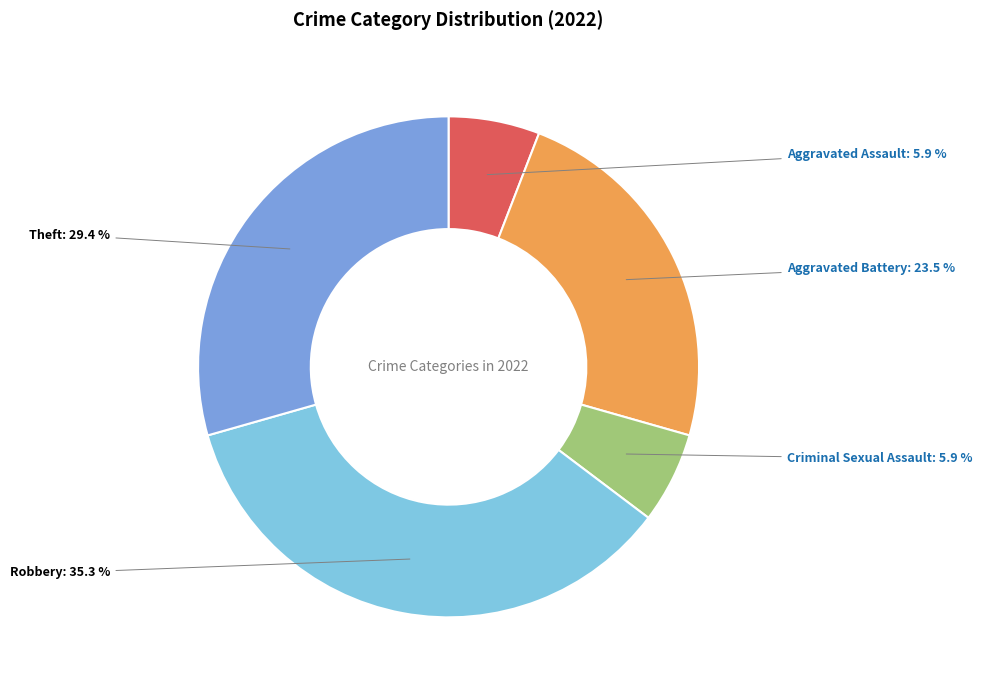

Is the sum of Robbery and Aggravated Assault greater than half?

No